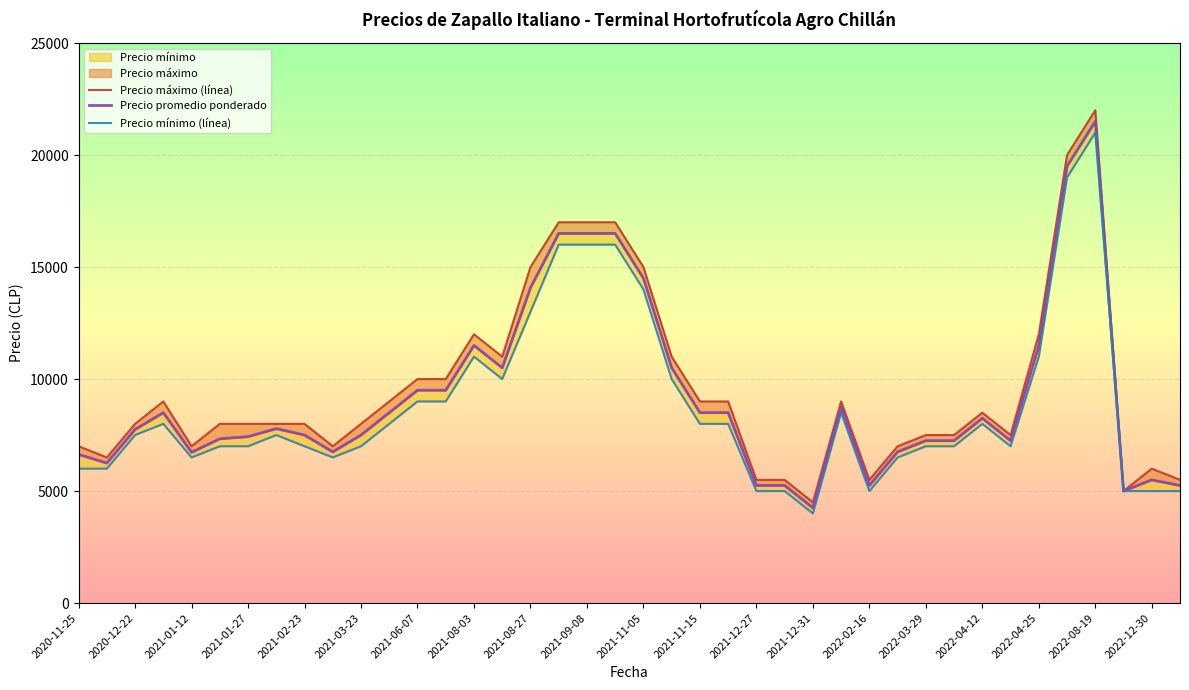

Reading left to right, extract all data points from this chart.

Precio máximo (línea): 7000	6500	8000	9000	7000	8000	8000	8000	8000	7000	8000	9000	10000	10000	12000	11000	15000	17000	17000	17000	15000	11000	9000	9000	5500	5500	4500	9000	5500	7000	7500	7500	8500	7500	12000	20000	22000	5000	6000	5500
Precio promedio ponderado: 6632	6250	7750	8500	6731	7333	7429	7786	7500	6750	7500	8500	9500	9500	11500	10500	14071	16500	16500	16500	14500	10500	8500	8500	5250	5250	4250	8750	5250	6750	7250	7250	8250	7250	11500	19500	21500	5000	5500	5250
Precio mínimo (línea): 6000	6000	7500	8000	6500	7000	7000	7500	7000	6500	7000	8000	9000	9000	11000	10000	13000	16000	16000	16000	14000	10000	8000	8000	5000	5000	4000	8500	5000	6500	7000	7000	8000	7000	11000	19000	21000	5000	5000	5000